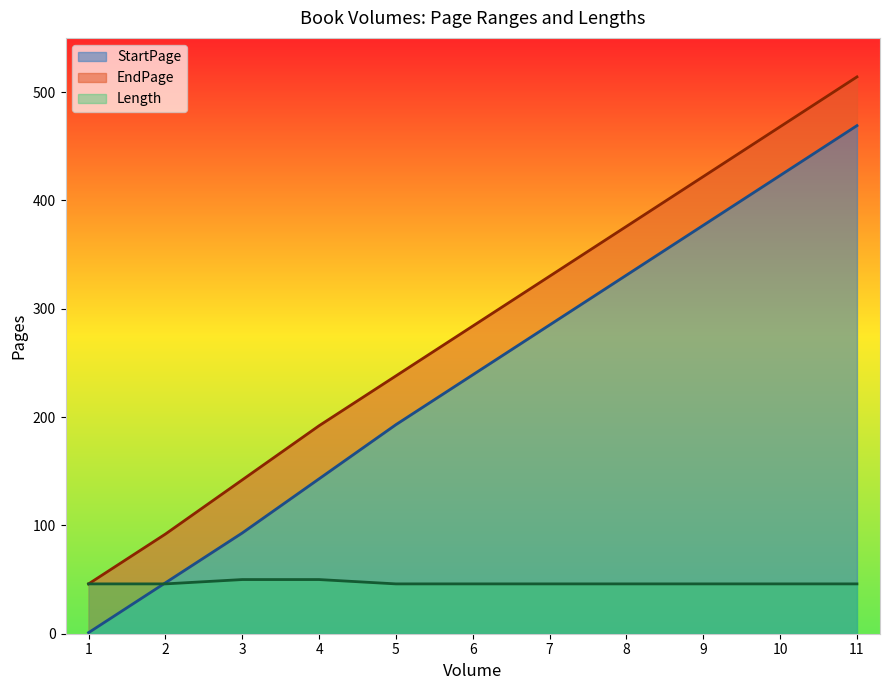

Is it true that EndPage equals 148 at 10?

False